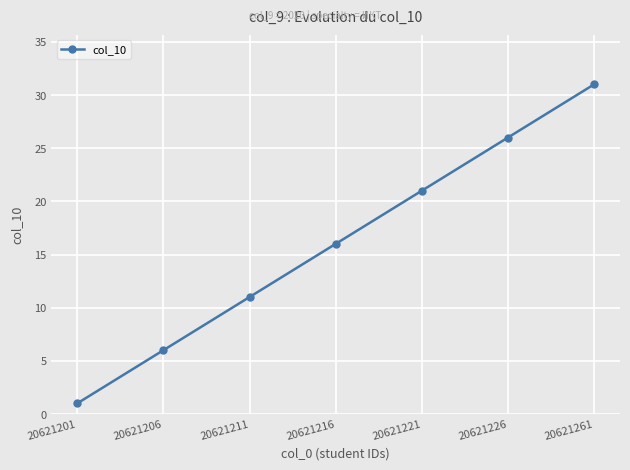

List the labels in order of value, smallest first.

20621201, 20621206, 20621211, 20621216, 20621221, 20621226, 20621261